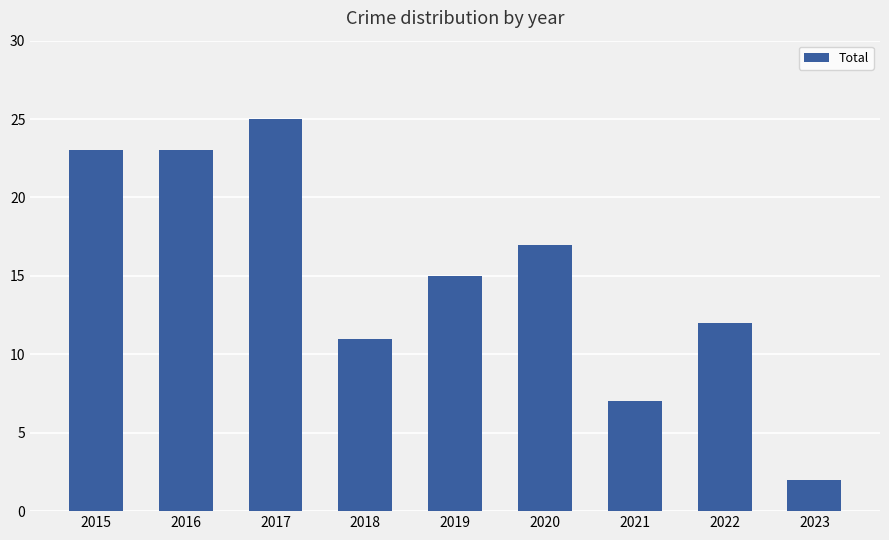

At which category does the chart reach its peak across all series?

2017